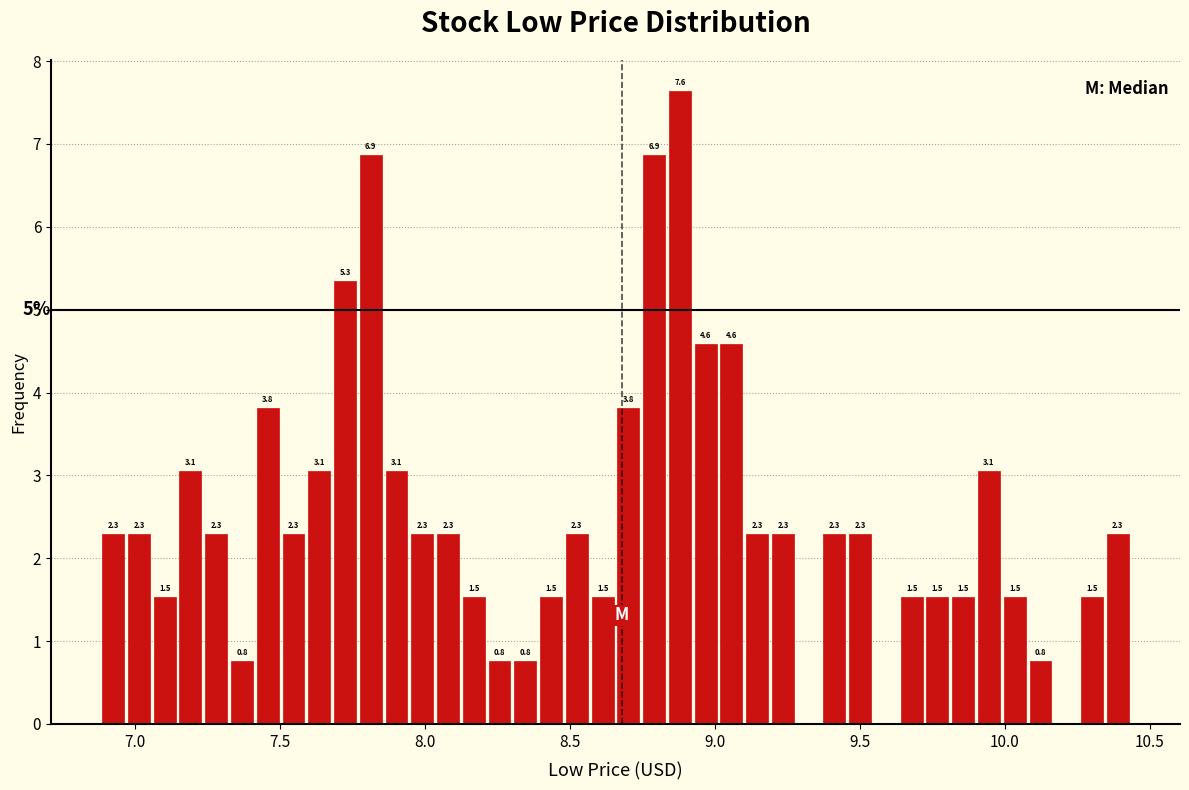

Read against the x-axis, roughly where is the centre of the tallest bar?

8.90